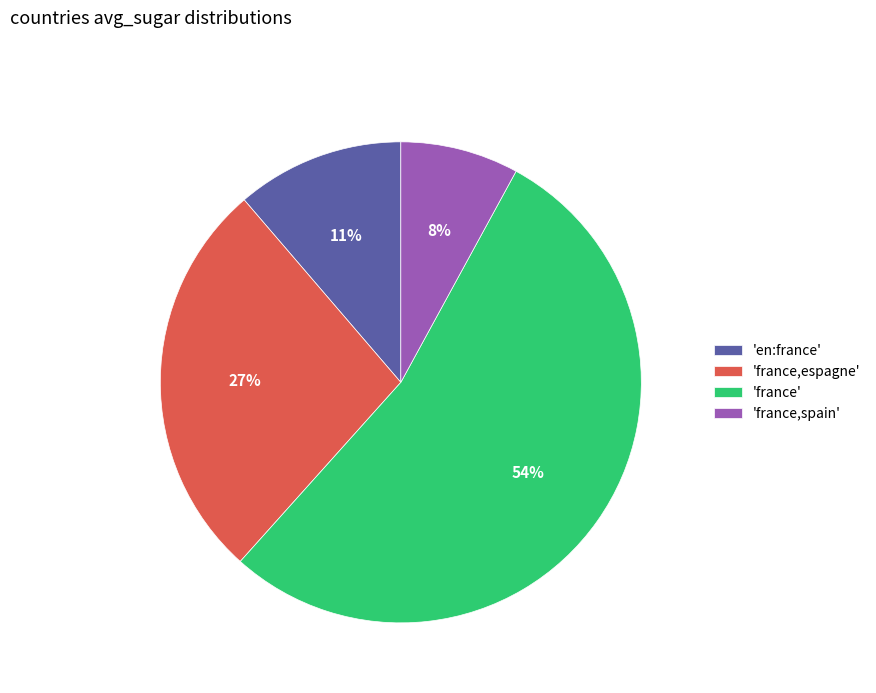

Between 'en:france' and 'france,spain', which is larger?

'en:france'